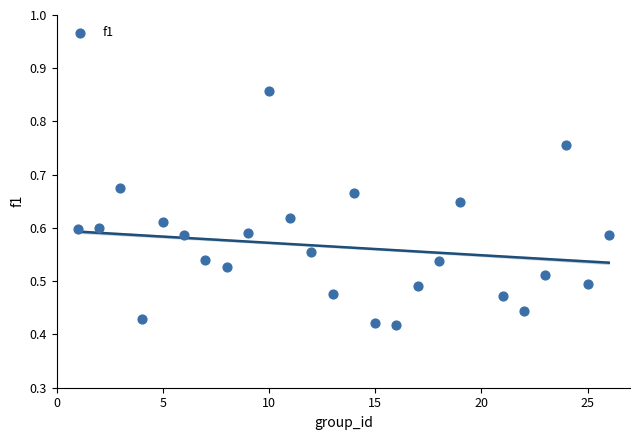

What is the range of X values (max minus min)?

25.0